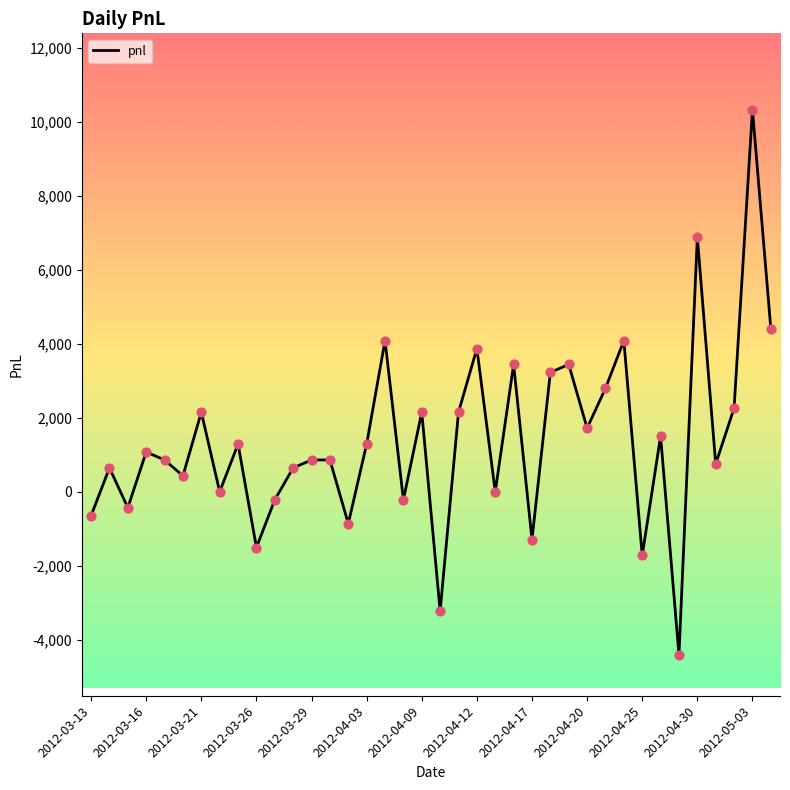

What is the greatest value displayed?

10320.0